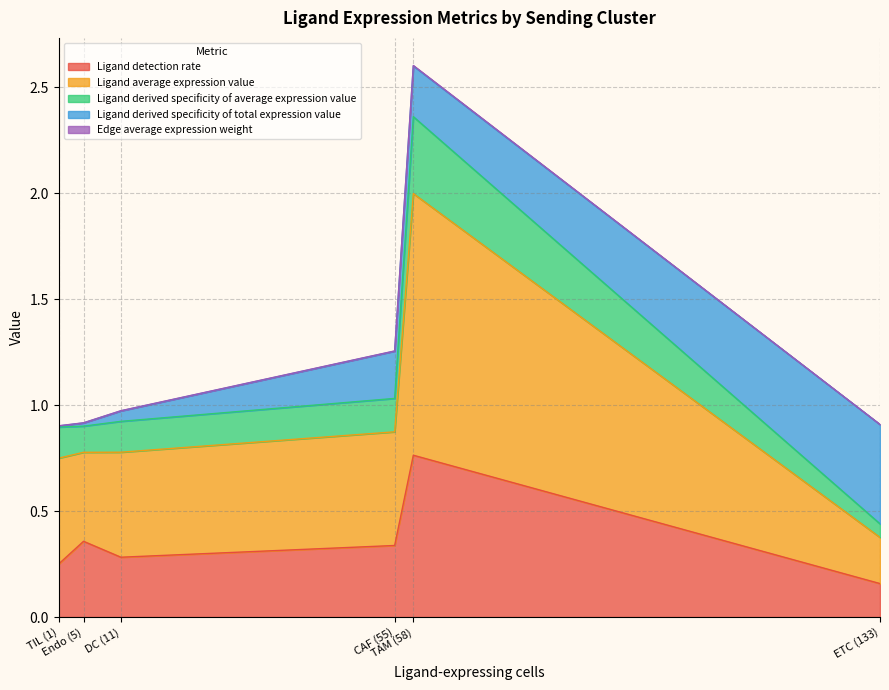

Does the chart have visible grid lines?

Yes